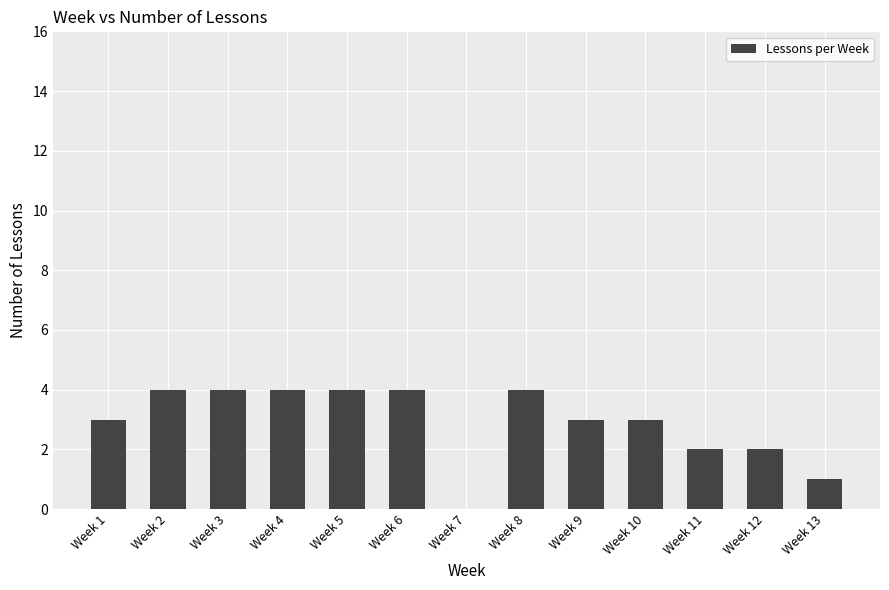

True or false: the data shows 3 at Week 3.

False